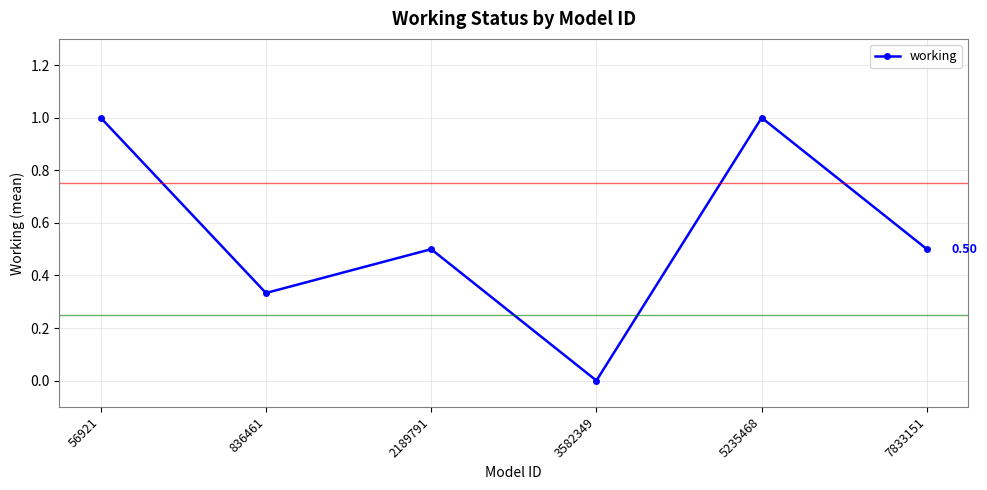

How many values are between 0 and 1?

6